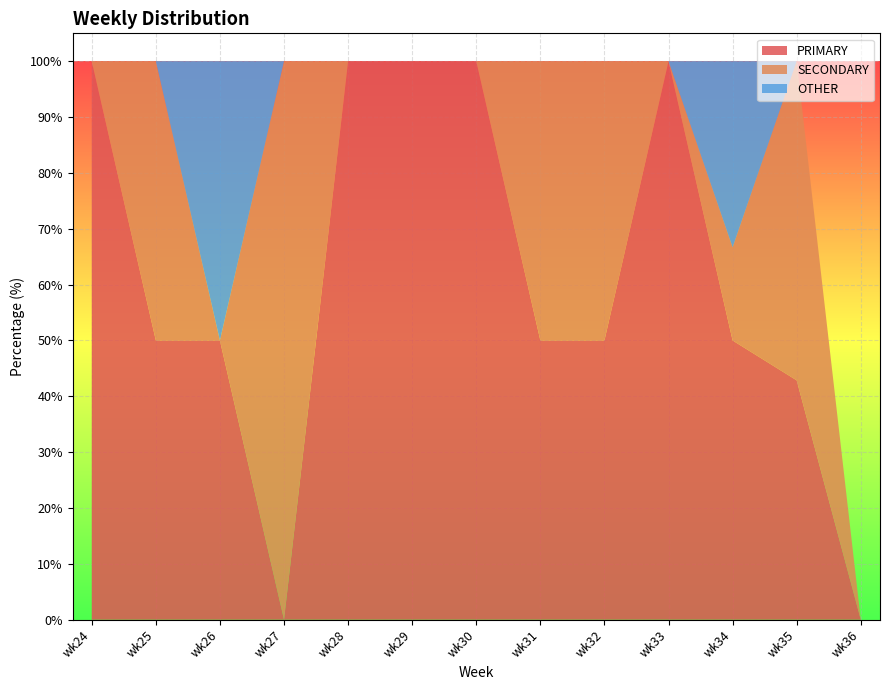

Reading left to right, extract all data points from this chart.

PRIMARY: wk24=100.0	wk25=50.0	wk26=50.0	wk27=0.0	wk28=100.0	wk29=100.0	wk30=100.0	wk31=50.0	wk32=50.0	wk33=100.0	wk34=50.0	wk35=42.9	wk36=0.0
SECONDARY: wk24=0.0	wk25=50.0	wk26=0.0	wk27=100.0	wk28=0.0	wk29=0.0	wk30=0.0	wk31=50.0	wk32=50.0	wk33=0.0	wk34=16.7	wk35=57.1	wk36=0.0
OTHER: wk24=0.0	wk25=0.0	wk26=50.0	wk27=0.0	wk28=0.0	wk29=0.0	wk30=0.0	wk31=0.0	wk32=0.0	wk33=0.0	wk34=33.3	wk35=0.0	wk36=0.0